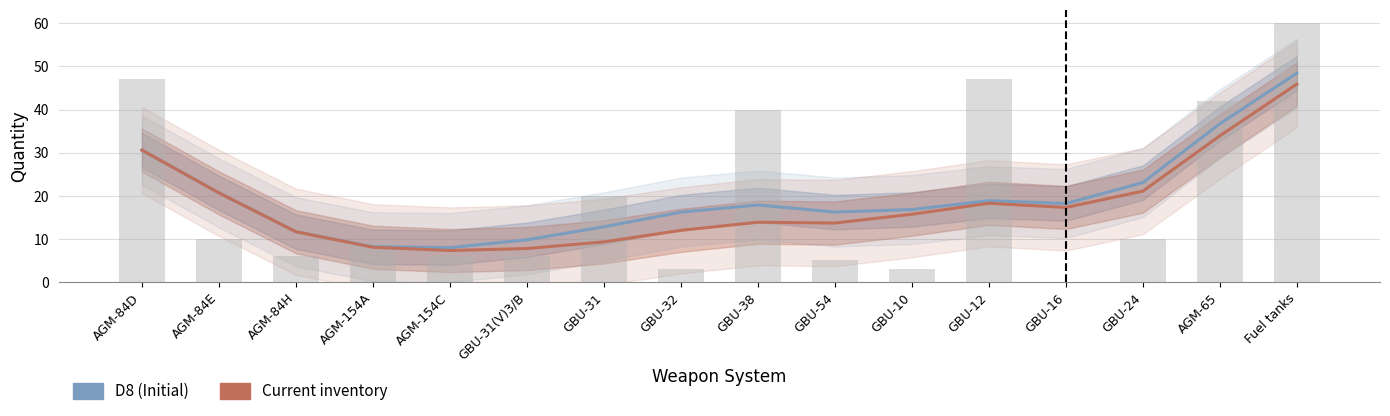

Reading left to right, list all the values displayed in this chart.

D8 (Initial): AGM-84D=30.6	AGM-84E=20.7	AGM-84H=11.7	AGM-154A=8.2	AGM-154C=8.0	GBU-31(V)3/B=9.8	GBU-31=12.8	GBU-32=16.2	GBU-38=17.9	GBU-54=16.2	GBU-10=16.8	GBU-12=18.9	GBU-16=18.2	GBU-24=23.0	AGM-65=36.7	Fuel tanks=48.4
Current inventory: AGM-84D=30.6	AGM-84E=20.7	AGM-84H=11.7	AGM-154A=8.1	AGM-154C=7.3	GBU-31(V)3/B=7.8	GBU-31=9.3	GBU-32=12.0	GBU-38=13.9	GBU-54=13.7	GBU-10=15.7	GBU-12=18.3	GBU-16=17.3	GBU-24=21.1	AGM-65=33.9	Fuel tanks=45.9